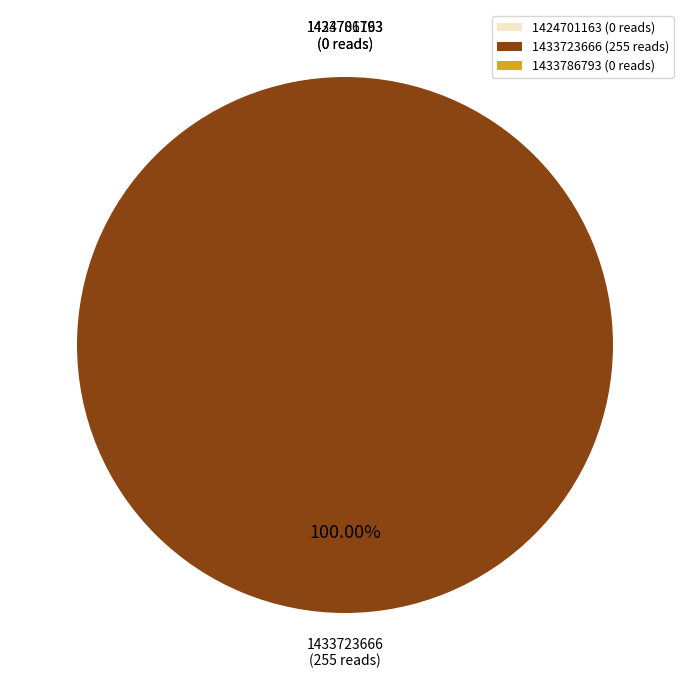

What percentage is the 1433723666 slice, to the nearest percent?

100%